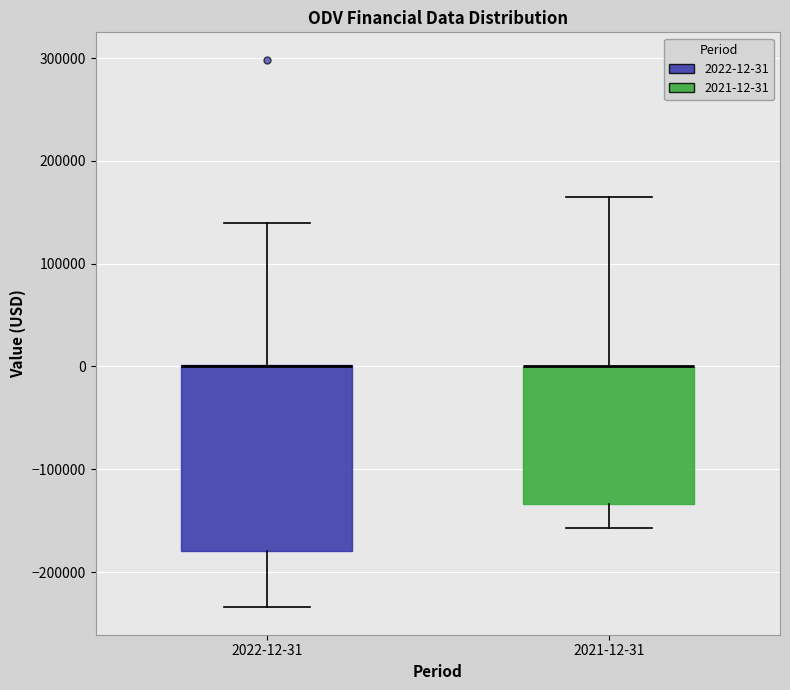

Where does the lower whisker of the box for 2021-12-31 end on the y-axis? The values are not printed on the chart, so give them approximately, as read against the axis.

-160000